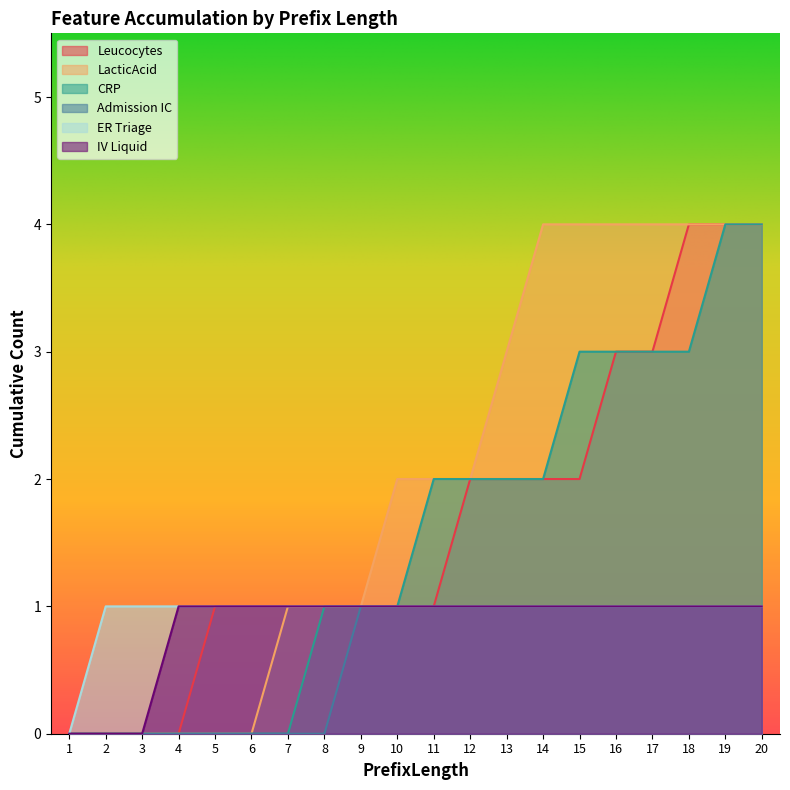

Does the chart display data point markers on the line(s)?

No